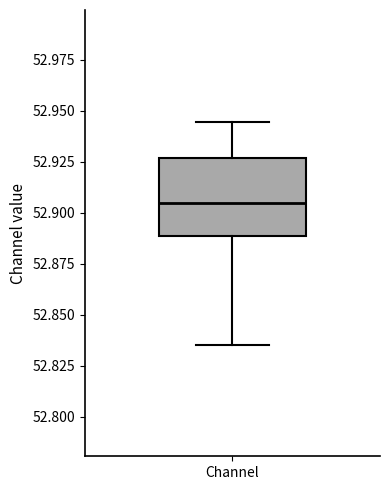

Transcribe this box plot: give where the median line is, the range the box spans, and where the two whiskers end, as read against the y-axis. The values are not printed on the chart, so give them approximately, as read against the axis.

median 52.905, box 52.890 to 52.925, whiskers 52.835 to 52.945